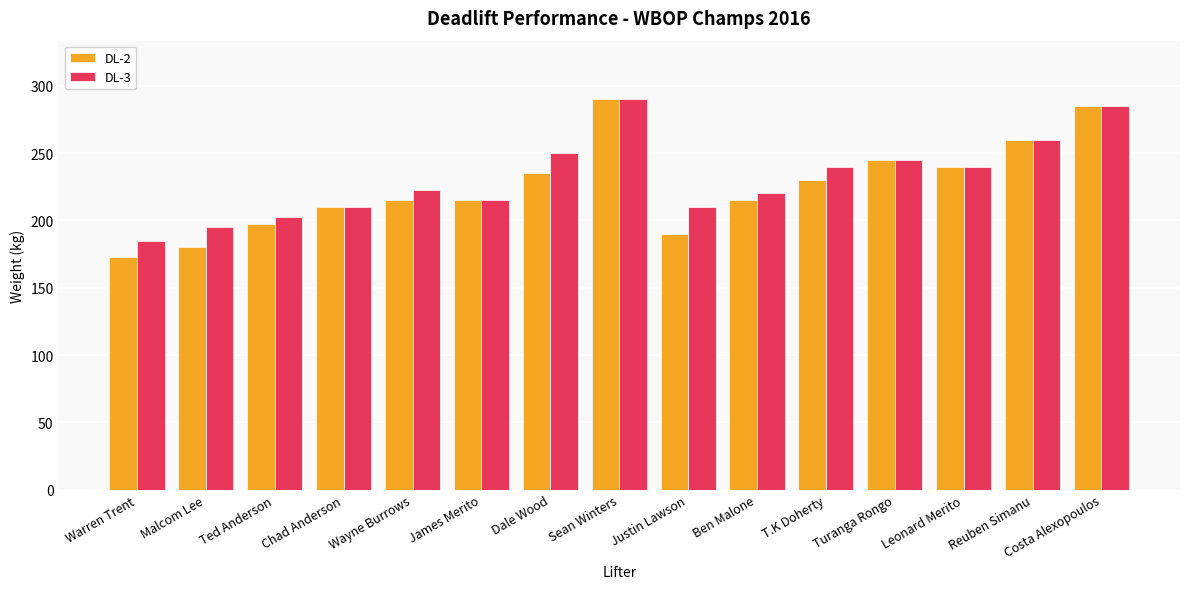

Which series has the widest spread of values?

DL-2